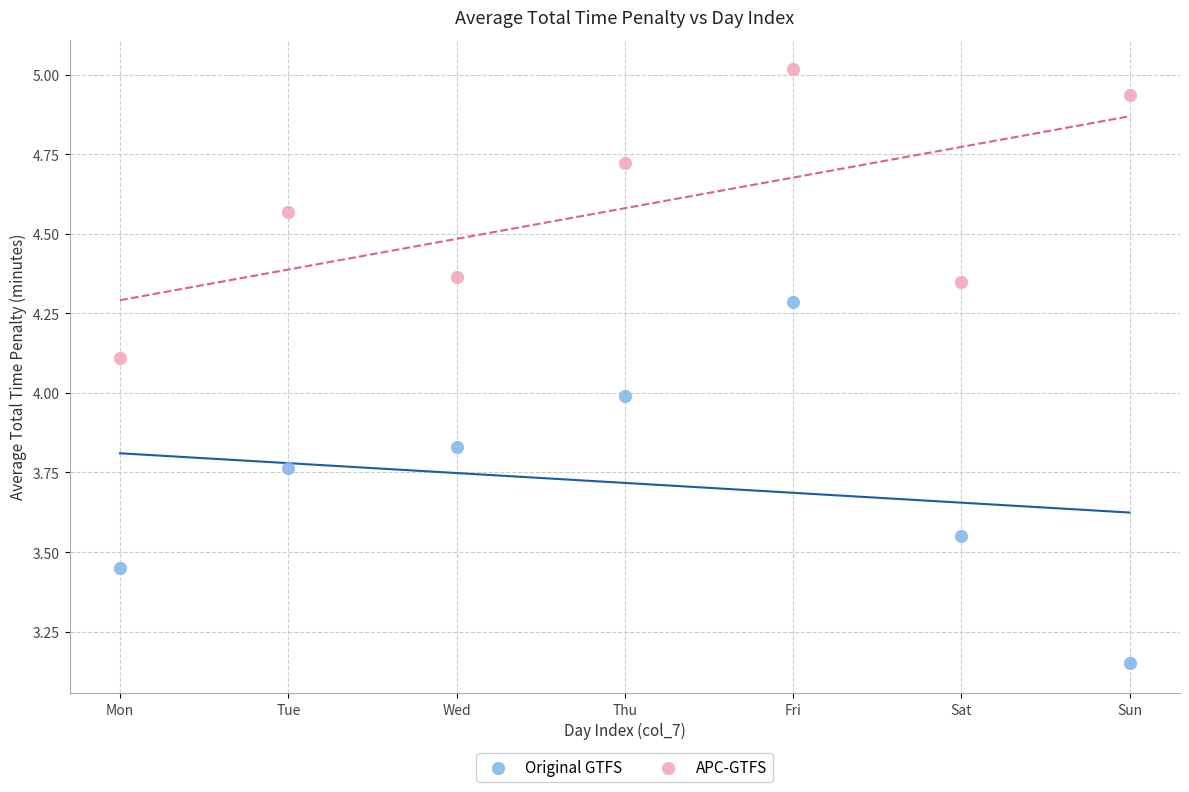

Which series has the widest spread of Y values?

Original GTFS